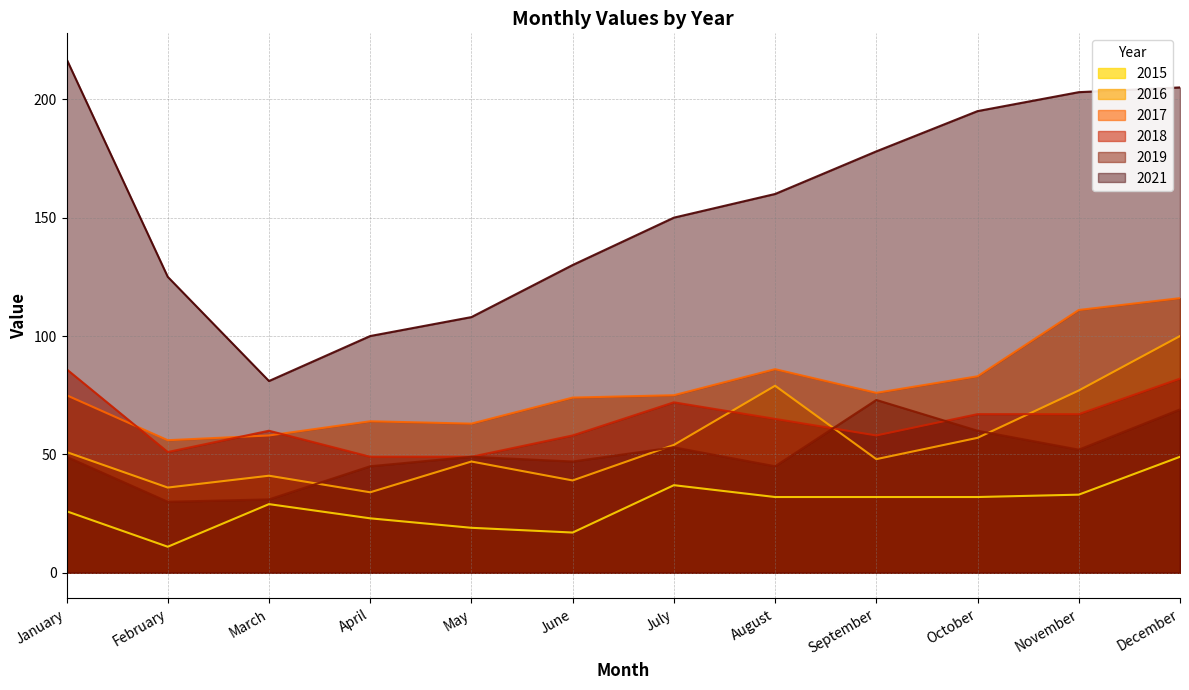

True or false: 2017 has a value of 86 at August.

True